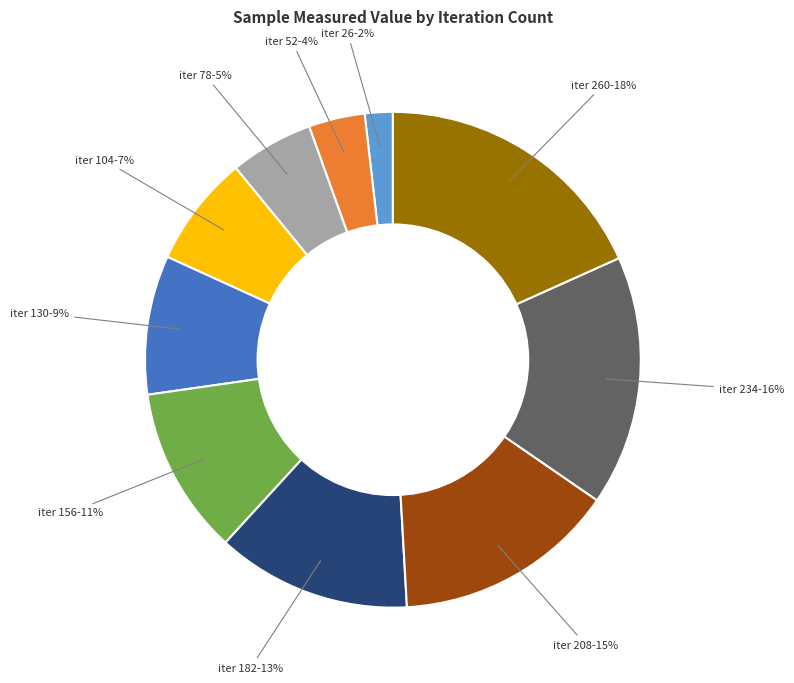

Is there a majority slice in this chart?

No